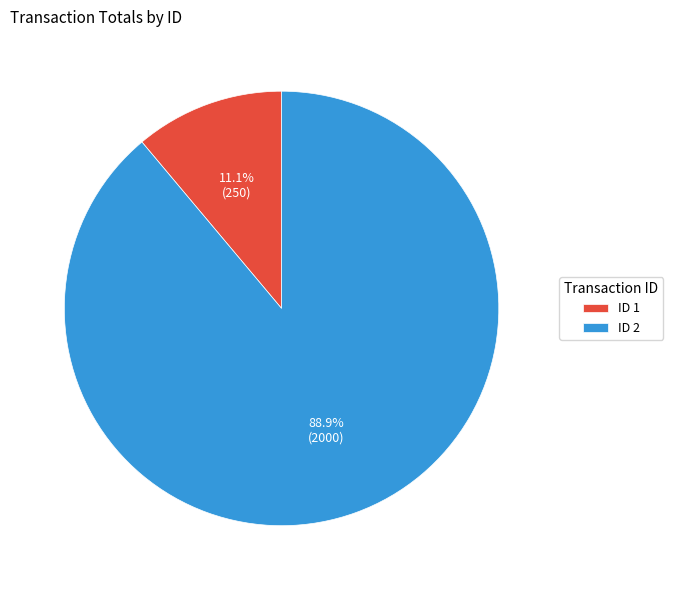

Count the number of slices in the pie.

2